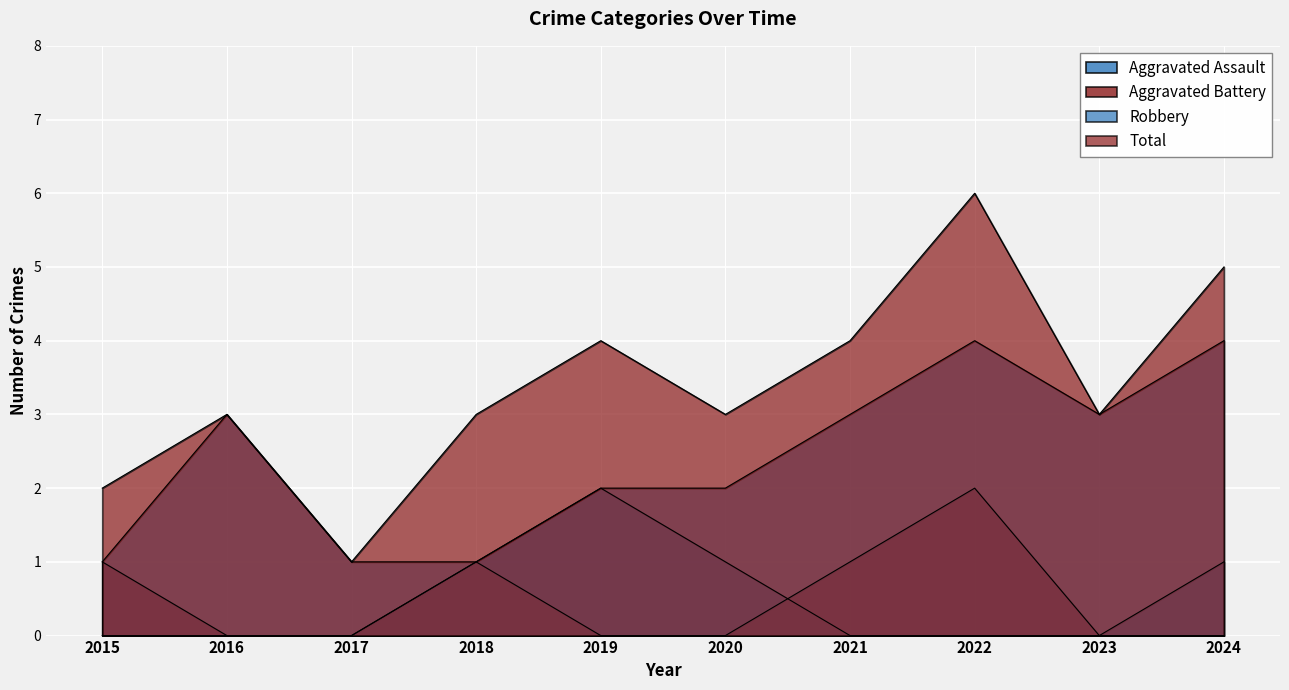

Rank the series at 2016 from highest to lowest value.

Robbery, Total, Aggravated Assault, Aggravated Battery